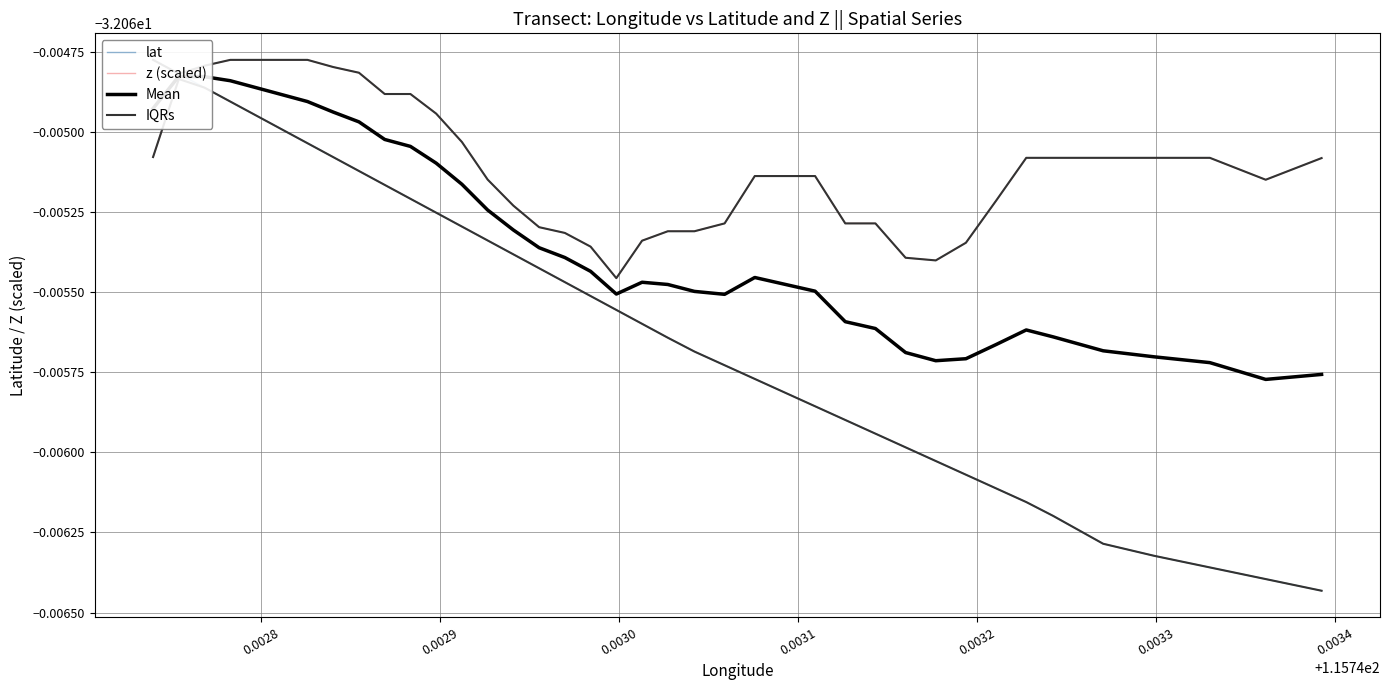

How many lines are shown in the chart?

4